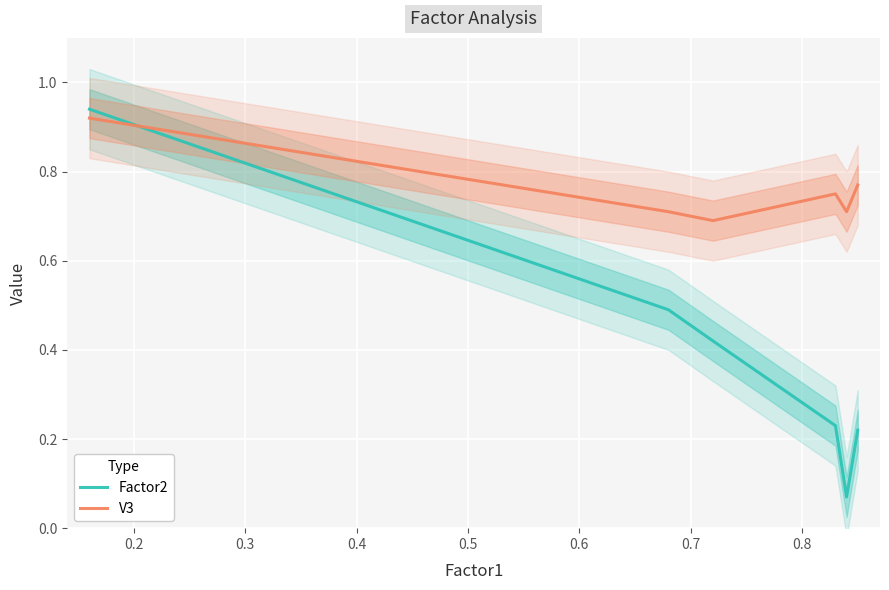

What is the lowest value of the V3 series?

0.7